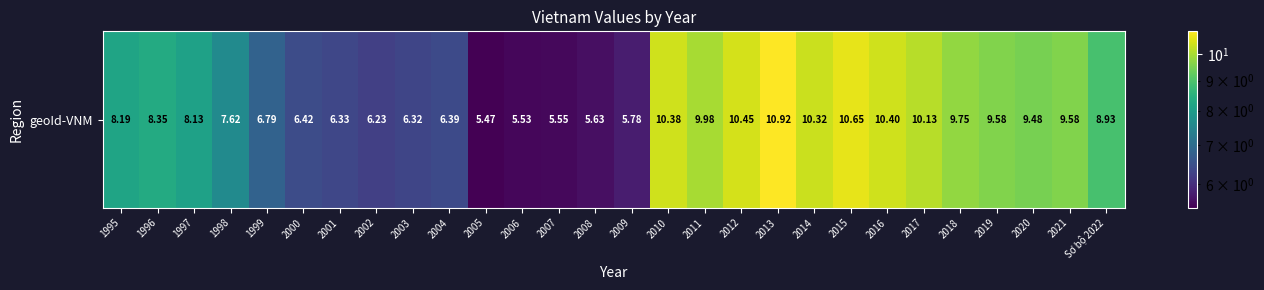

How many series are shown in this chart?

1